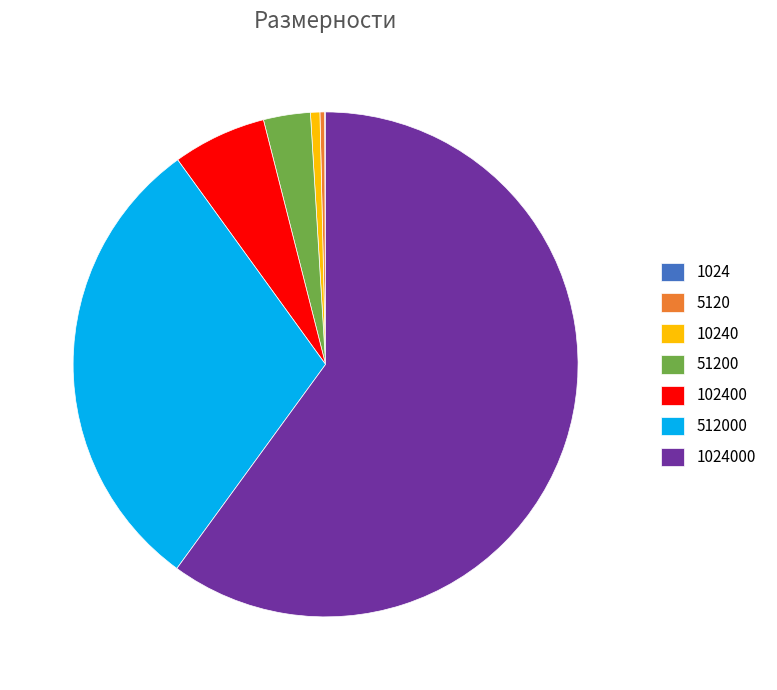

Is there a majority slice in this chart?

Yes